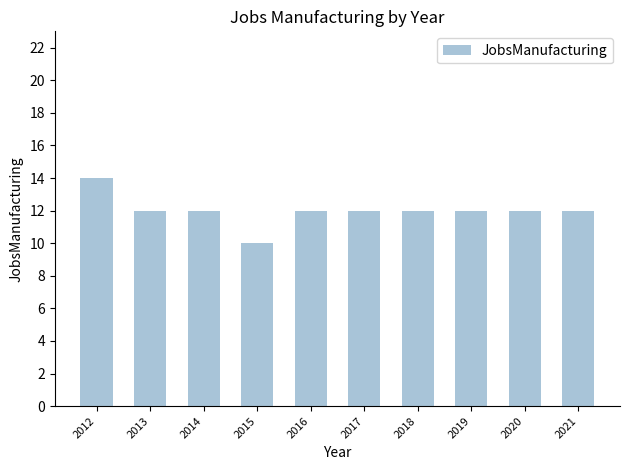

What is the minimum value shown in the chart?

10